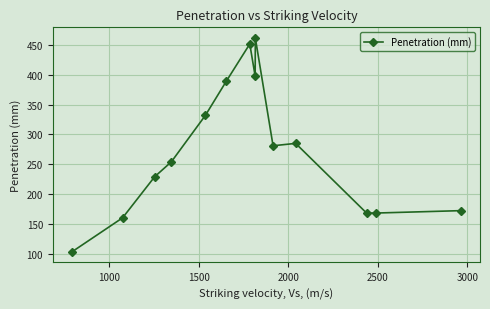

True or false: there are more than 0 points higher than both neighbors.

True